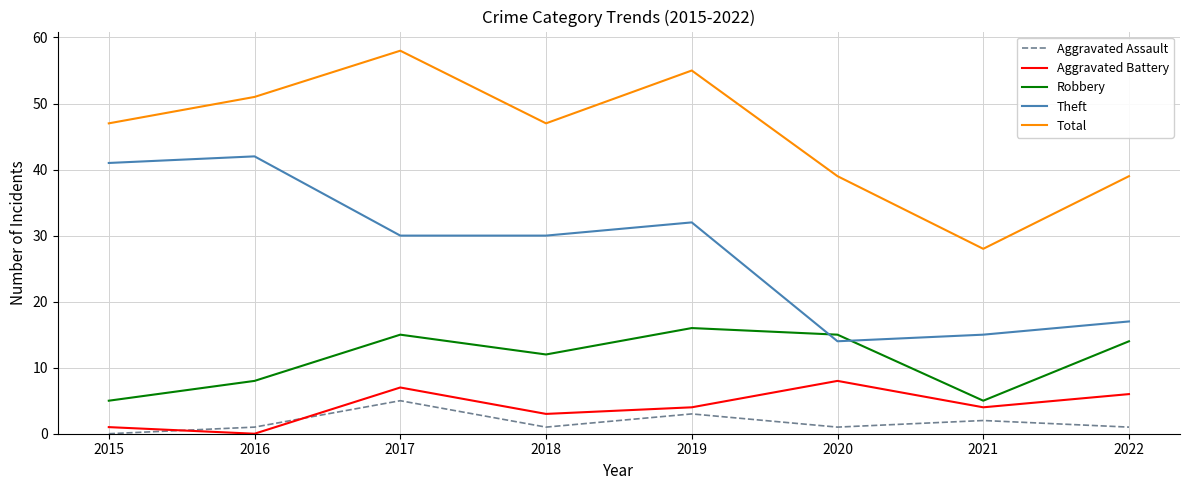

Which category has the highest value in the Theft series?

2016